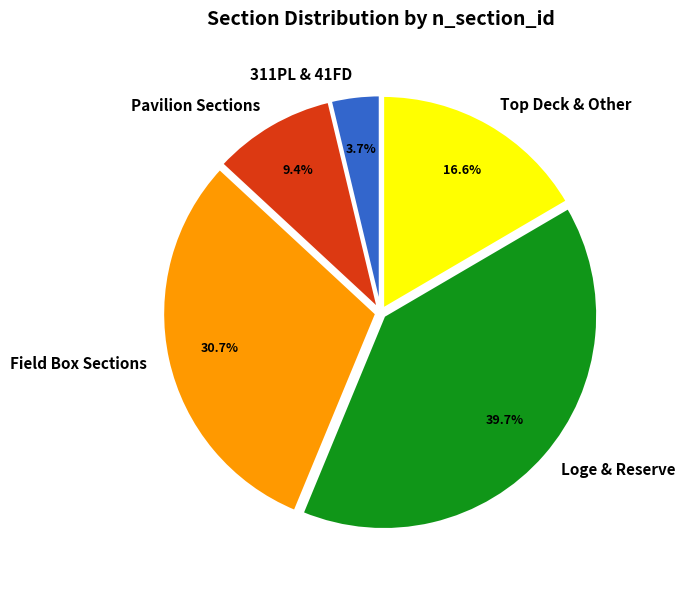

What is the largest slice in the pie chart?

Loge & Reserve